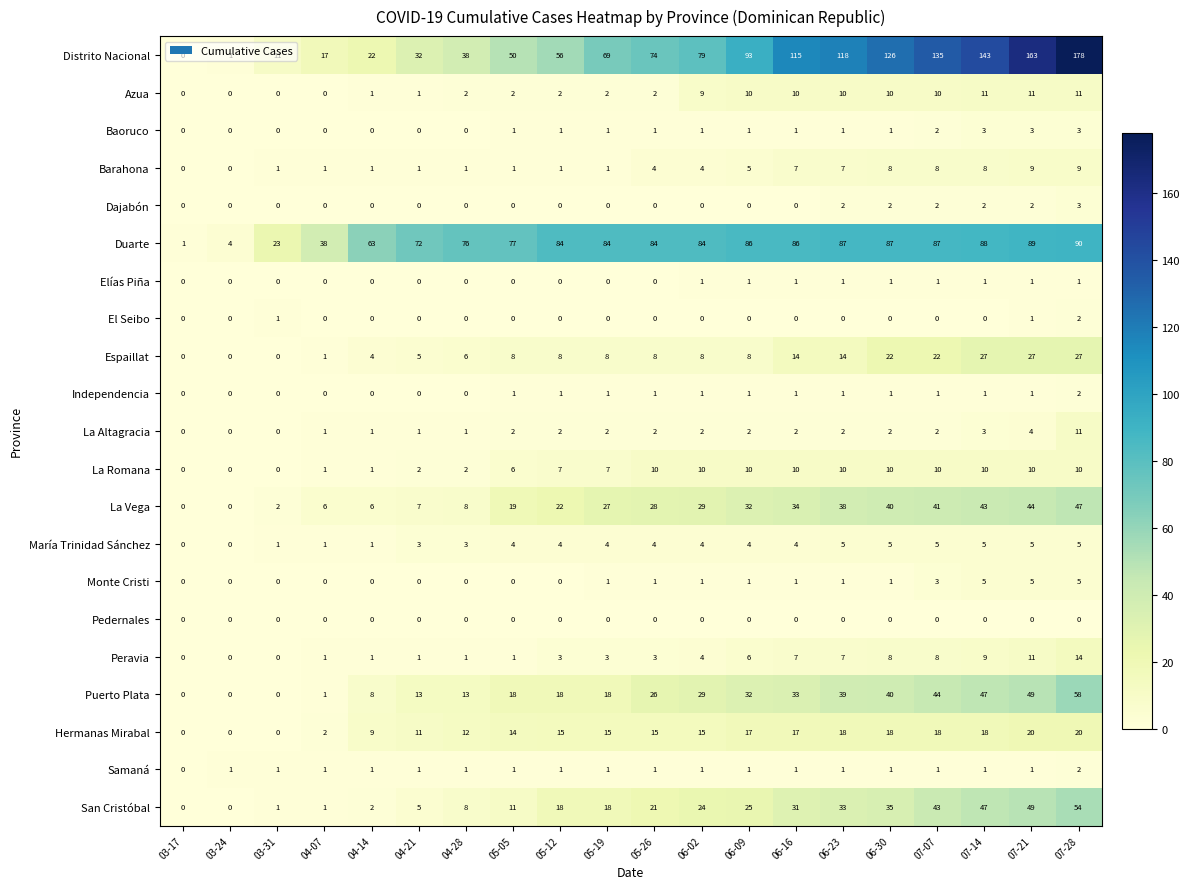

Count the La Romana values in the range 2 to 10.

15